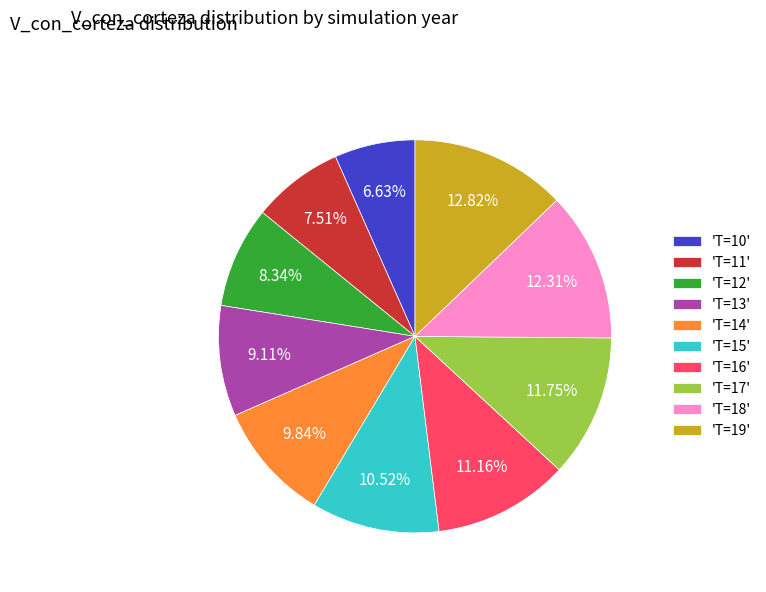

Which slice is the largest?

'T=19'